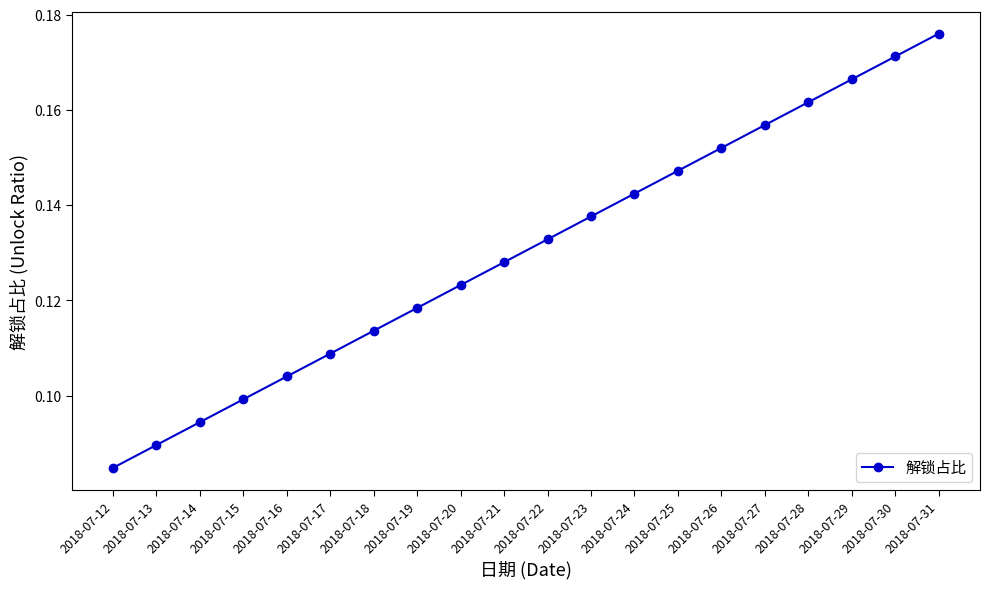

The value at 2018-07-21 is 0.1. True or false?

True